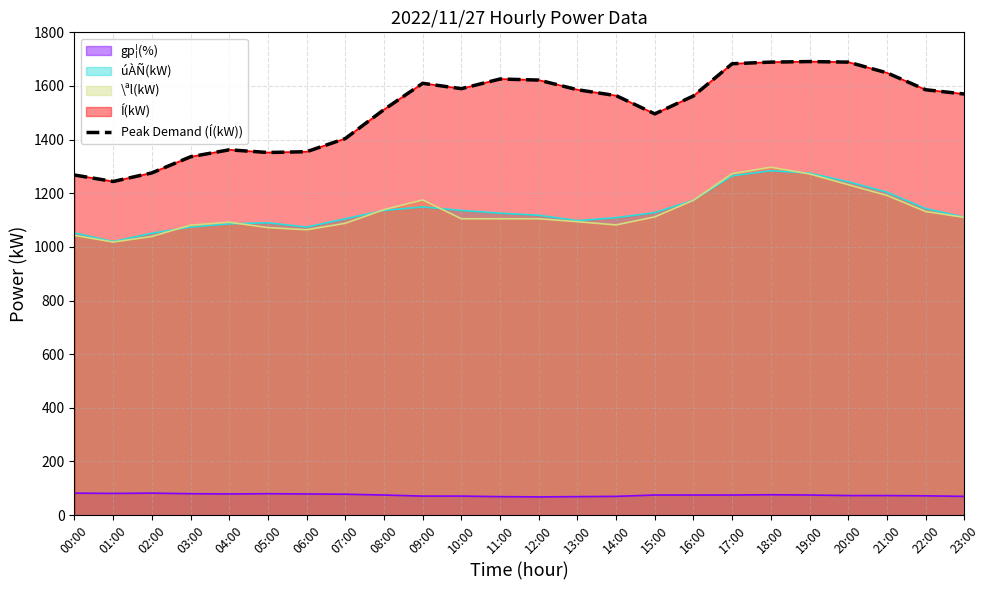

What value does the data have at 01:00?

1244